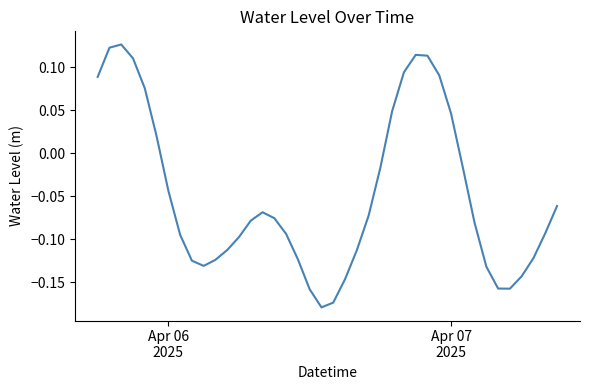

What is the difference between the maximum and minimum values?

0.3